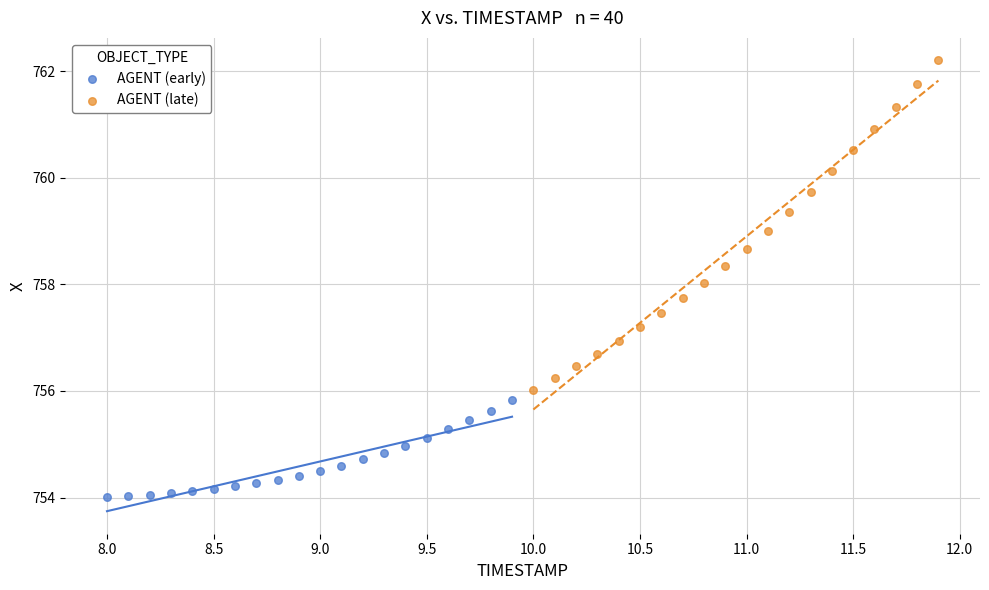

Which series has the widest spread of Y values?

AGENT (late)